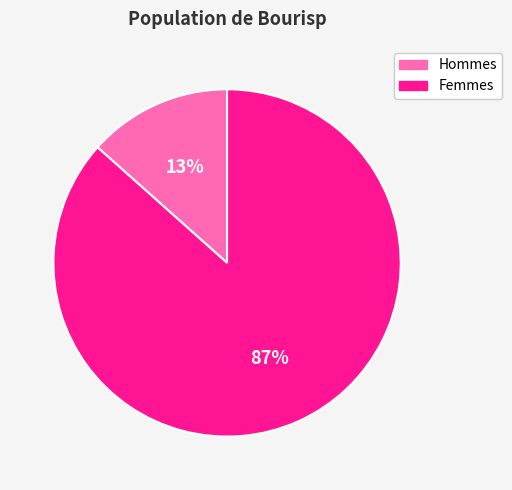

Is it true that Femmes is 99% of the pie?

False